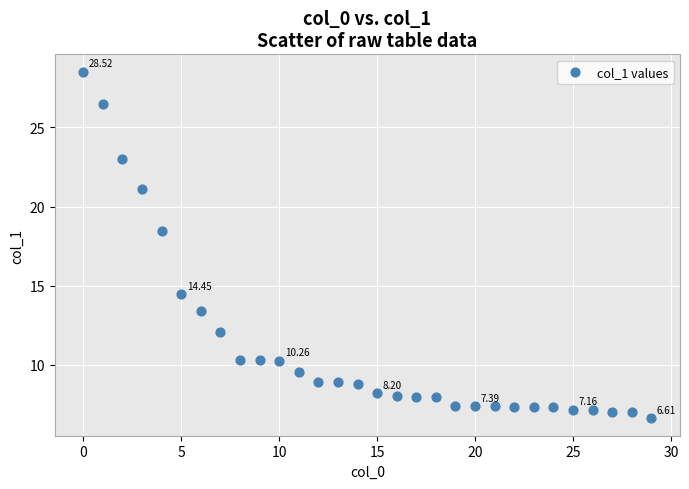

What is the range of Y values (max minus min)?

21.9